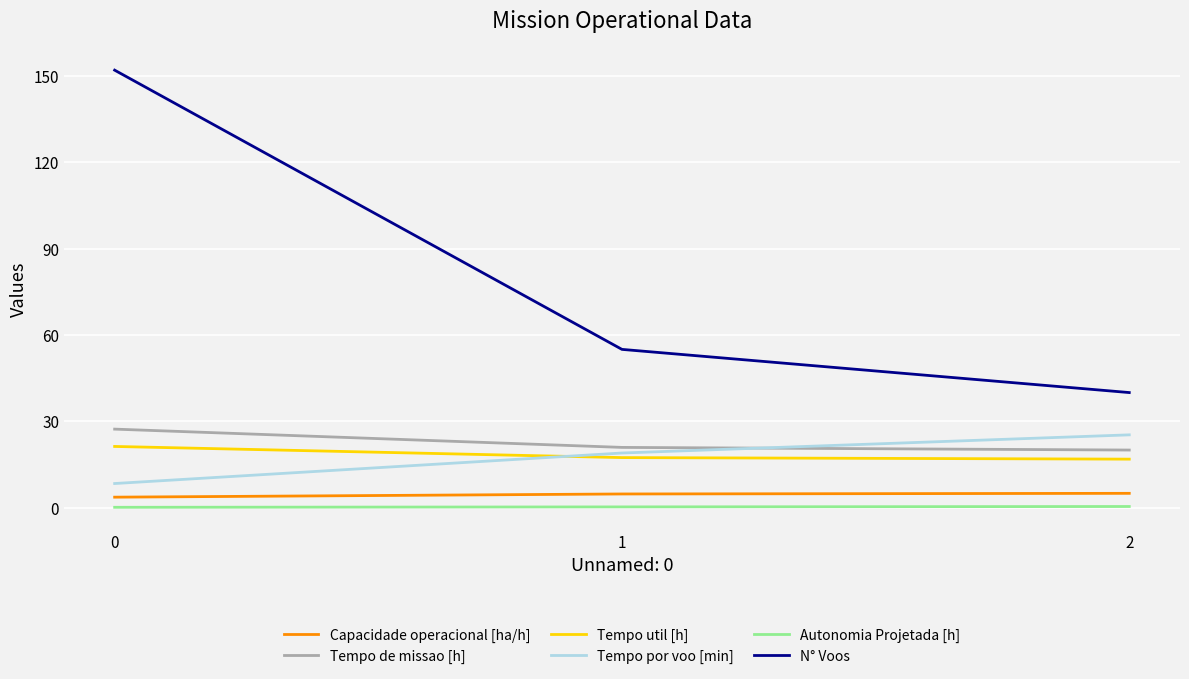

The value of Tempo de missao [h] at 0 is 6.1. True or false?

False